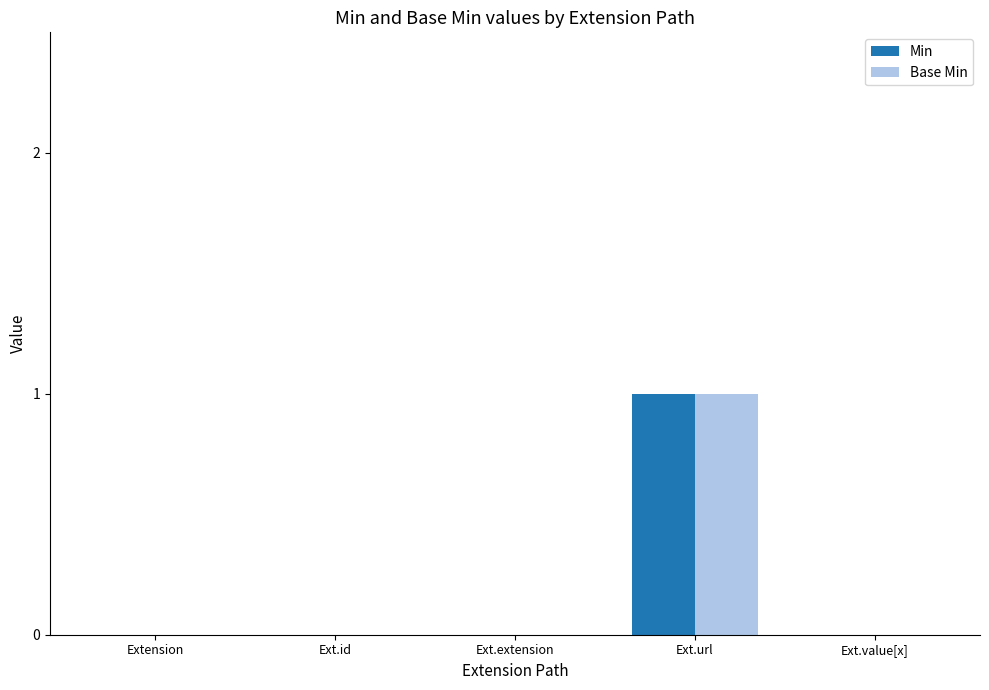

Is the value of Base Min at Ext.url greater than the value of Min at Ext.extension?

Yes